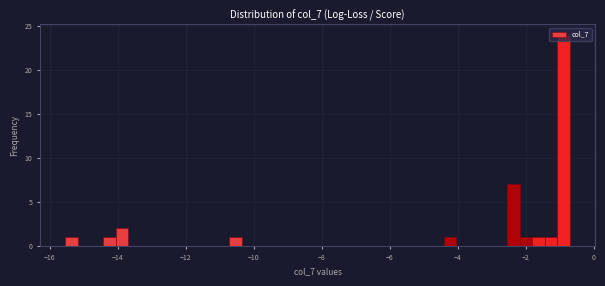

Around what value on the x-axis is the tallest bar? Give the approximate position of its centre, as read against the axis.

-0.8